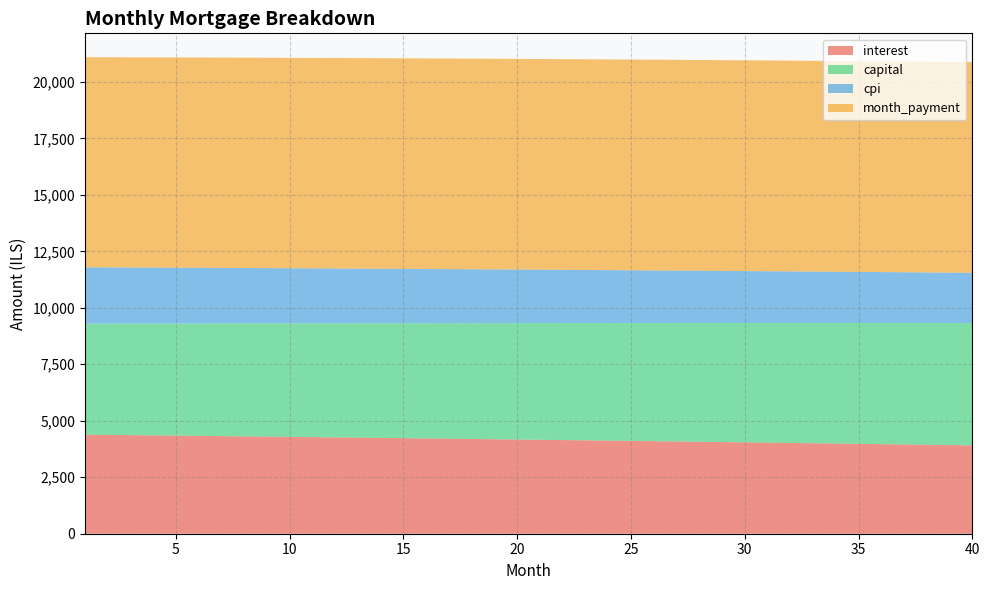

Reading left to right, list all the values displayed in this chart.

interest: 1=4385.9	2=4375.3	3=4364.7	4=4353.9	5=4343.1	6=4332.2	7=4321.2	8=4310.1	9=4299.0	10=4287.7	11=4276.4	12=4265.0	13=4253.5	14=4241.9	15=4230.3	16=4218.5	17=4206.7	18=4194.8	19=4182.8	20=4170.7	21=4158.5	22=4146.2	23=4133.9	24=4121.5	25=4108.9	26=4096.3	27=4083.6	28=4070.8	29=4058.0	30=4045.0	31=4031.9	32=4018.8	33=4005.5	34=3992.2	35=3978.8	36=3965.3	37=3951.7	38=3938.0	39=3924.2	40=3910.3
capital: 1=4914.2	2=4926.5	3=4938.8	4=4951.2	5=4963.5	6=4976.0	7=4988.4	8=5000.9	9=5013.4	10=5025.9	11=5038.5	12=5051.1	13=5063.7	14=5076.3	15=5089.0	16=5101.8	17=5114.5	18=5127.3	19=5140.1	20=5153.0	21=5165.9	22=5178.8	23=5191.7	24=5204.7	25=5217.7	26=5230.7	27=5243.8	28=5256.9	29=5270.1	30=5283.3	31=5296.5	32=5309.7	33=5323.0	34=5336.3	35=5349.6	36=5363.0	37=5376.4	38=5389.8	39=5403.3	40=5416.8
cpi: 1=2494.0	2=2487.9	3=2481.8	4=2475.6	5=2469.4	6=2463.1	7=2456.8	8=2450.4	9=2444.0	10=2437.6	11=2431.1	12=2424.5	13=2417.9	14=2411.3	15=2404.6	16=2397.8	17=2391.0	18=2384.2	19=2377.3	20=2370.4	21=2363.4	22=2356.3	23=2349.2	24=2342.1	25=2334.9	26=2327.7	27=2320.4	28=2313.1	29=2305.7	30=2298.2	31=2290.7	32=2283.2	33=2275.6	34=2267.9	35=2260.2	36=2252.5	37=2244.6	38=2236.8	39=2228.9	40=2220.9
month_payment: 1=9300.2	2=9301.9	3=9303.5	4=9305.1	5=9306.6	6=9308.1	7=9309.6	8=9311.0	9=9312.3	10=9313.6	11=9314.9	12=9316.0	13=9317.2	14=9318.3	15=9319.3	16=9320.3	17=9321.2	18=9322.1	19=9322.9	20=9323.7	21=9324.4	22=9325.0	23=9325.6	24=9326.2	25=9326.6	26=9327.1	27=9327.5	28=9327.8	29=9328.0	30=9328.2	31=9328.4	32=9328.5	33=9328.5	34=9328.5	35=9328.4	36=9328.3	37=9328.1	38=9327.8	39=9327.5	40=9327.1